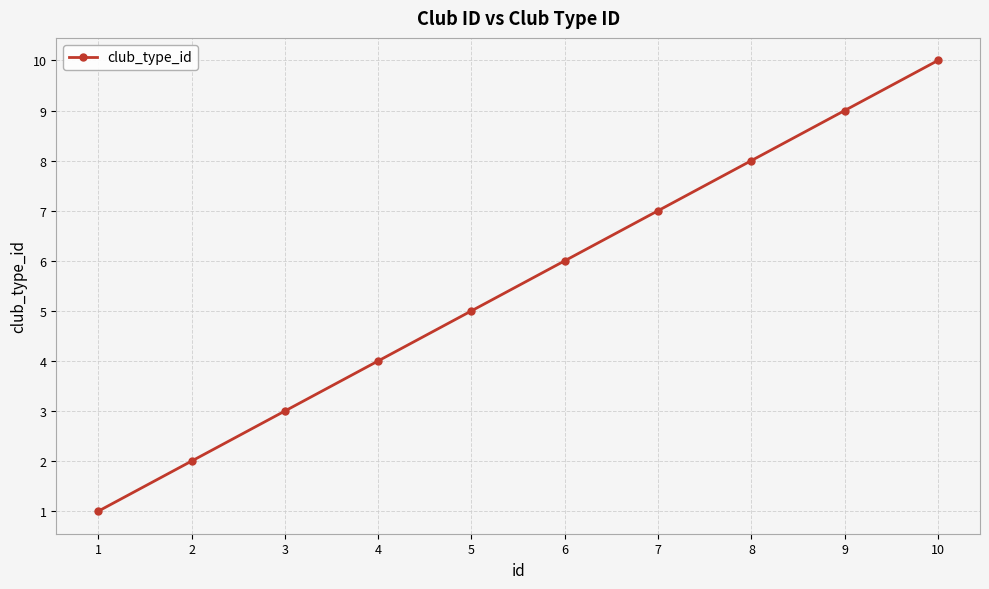

How many values are below 6?

5